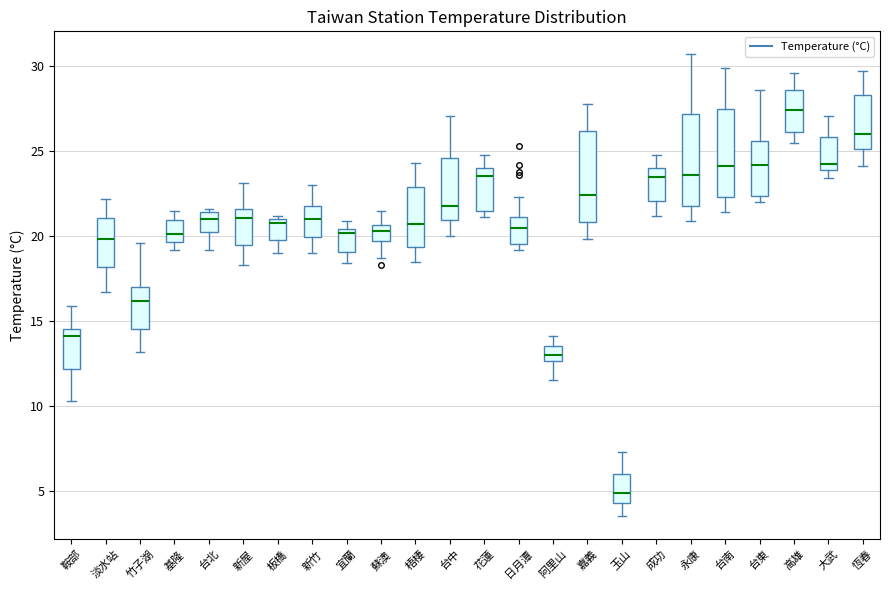

Reading left to right, transcribe this box plot: for each box, give where its median line is, the range the box spans, and where its two whiskers end, as read against the y-axis. The values are not printed on the chart, so give them approximately, as read against the axis.

鞍部: median 14.0, box 12.0 to 14.5, whiskers 10.5 to 16.0
淡水站: median 20.0, box 18.0 to 21.0, whiskers 16.5 to 22.0
竹子湖: median 16.0, box 14.5 to 17.0, whiskers 13.0 to 19.5
基隆: median 20.0, box 19.5 to 21.0, whiskers 19.0 to 21.5
台北: median 21.0, box 20.0 to 21.5, whiskers 19.0 to 21.5 (just above the box's upper edge)
新屋: median 21.0, box 19.5 to 21.5, whiskers 18.5 to 23.0
板橋: median 21.0 (just below the box's upper edge), box 20.0 to 21.0, whiskers 19.0 to 21.0 (just above the box's upper edge)
新竹: median 21.0, box 20.0 to 22.0, whiskers 19.0 to 23.0
宜蘭: median 20.0, box 19.0 to 20.5, whiskers 18.5 to 21.0
蘇澳: median 20.5 (inside the box), box 19.5 to 20.5, whiskers 18.5 to 21.5
梧棲: median 20.5, box 19.5 to 23.0, whiskers 18.5 to 24.5
台中: median 22.0, box 21.0 to 24.5, whiskers 20.0 to 27.0
花蓮: median 23.5, box 21.5 to 24.0, whiskers 21.0 to 25.0
日月潭: median 20.5, box 19.5 to 21.0, whiskers 19.0 to 22.5
阿里山: median 13.0, box 12.5 to 13.5, whiskers 11.5 to 14.0
嘉義: median 22.5, box 21.0 to 26.0, whiskers 20.0 to 28.0
玉山: median 5.0, box 4.5 to 6.0, whiskers 3.5 to 7.5
成功: median 23.5, box 22.0 to 24.0, whiskers 21.0 to 25.0
永康: median 23.5, box 22.0 to 27.0, whiskers 21.0 to 30.5
台南: median 24.0, box 22.5 to 27.5, whiskers 21.5 to 30.0
台東: median 24.0, box 22.5 to 25.5, whiskers 22.0 to 28.5
高雄: median 27.5, box 26.0 to 28.5, whiskers 25.5 to 29.5
大武: median 24.5, box 24.0 to 26.0, whiskers 23.5 to 27.0
恆春: median 26.0, box 25.0 to 28.5, whiskers 24.0 to 29.5